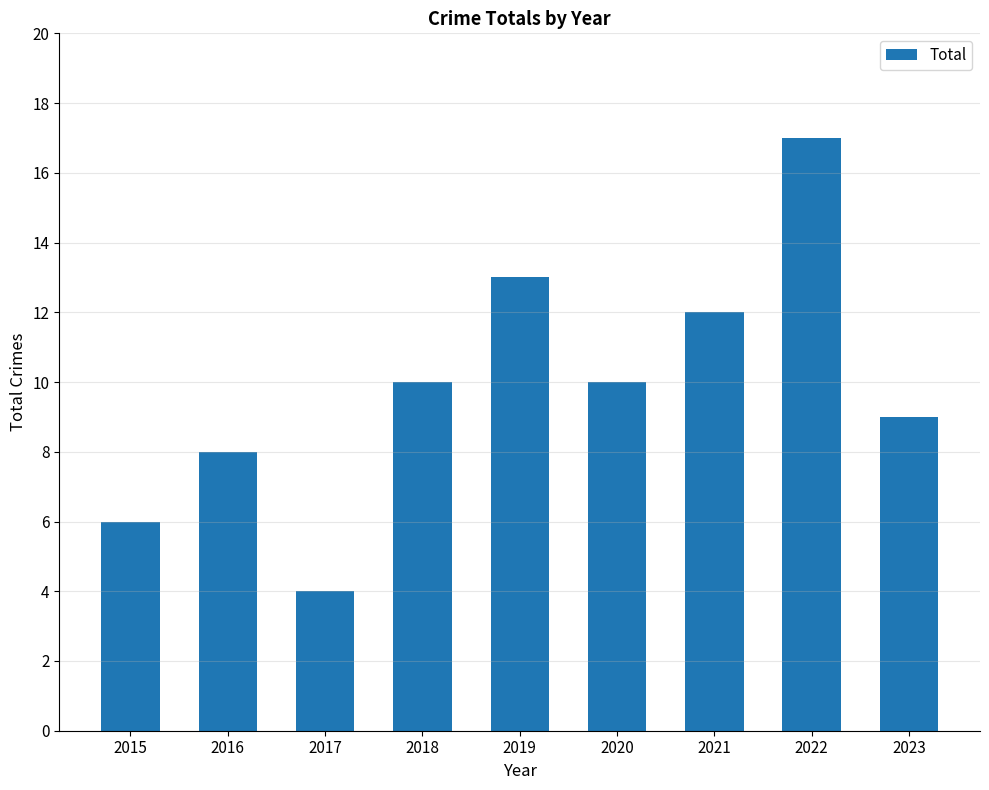

Are the bars grouped side by side (vs. stacked)?

No